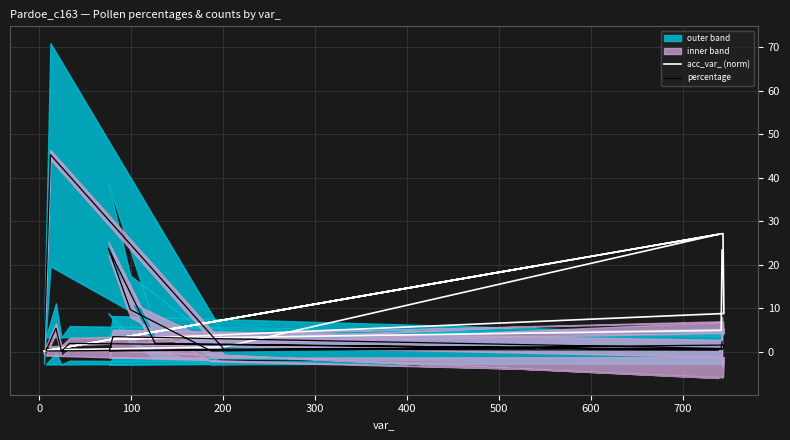

How many categories are shown in the chart?

19